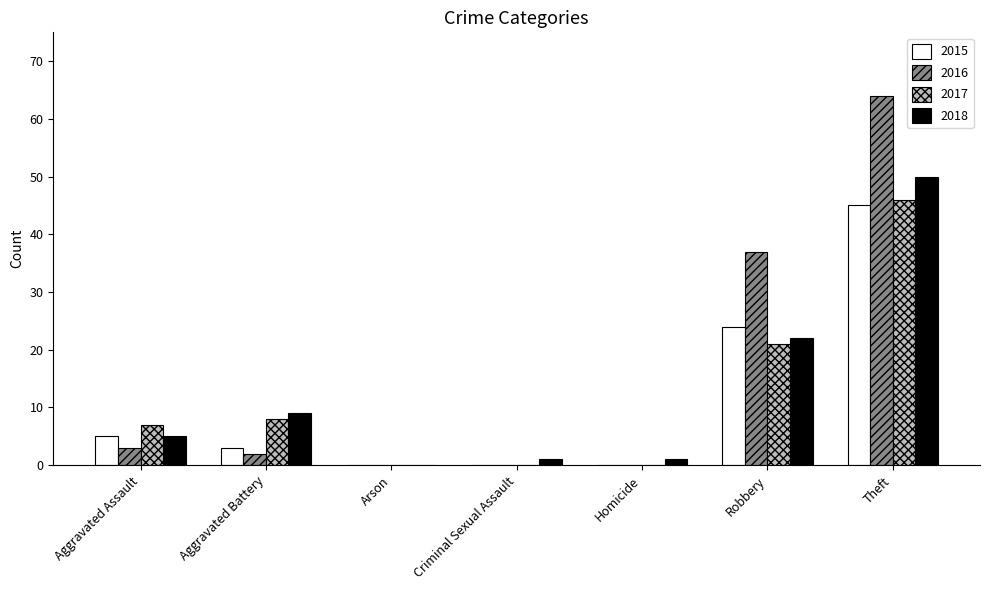

How many 2017 values are between 0 and 21?

6